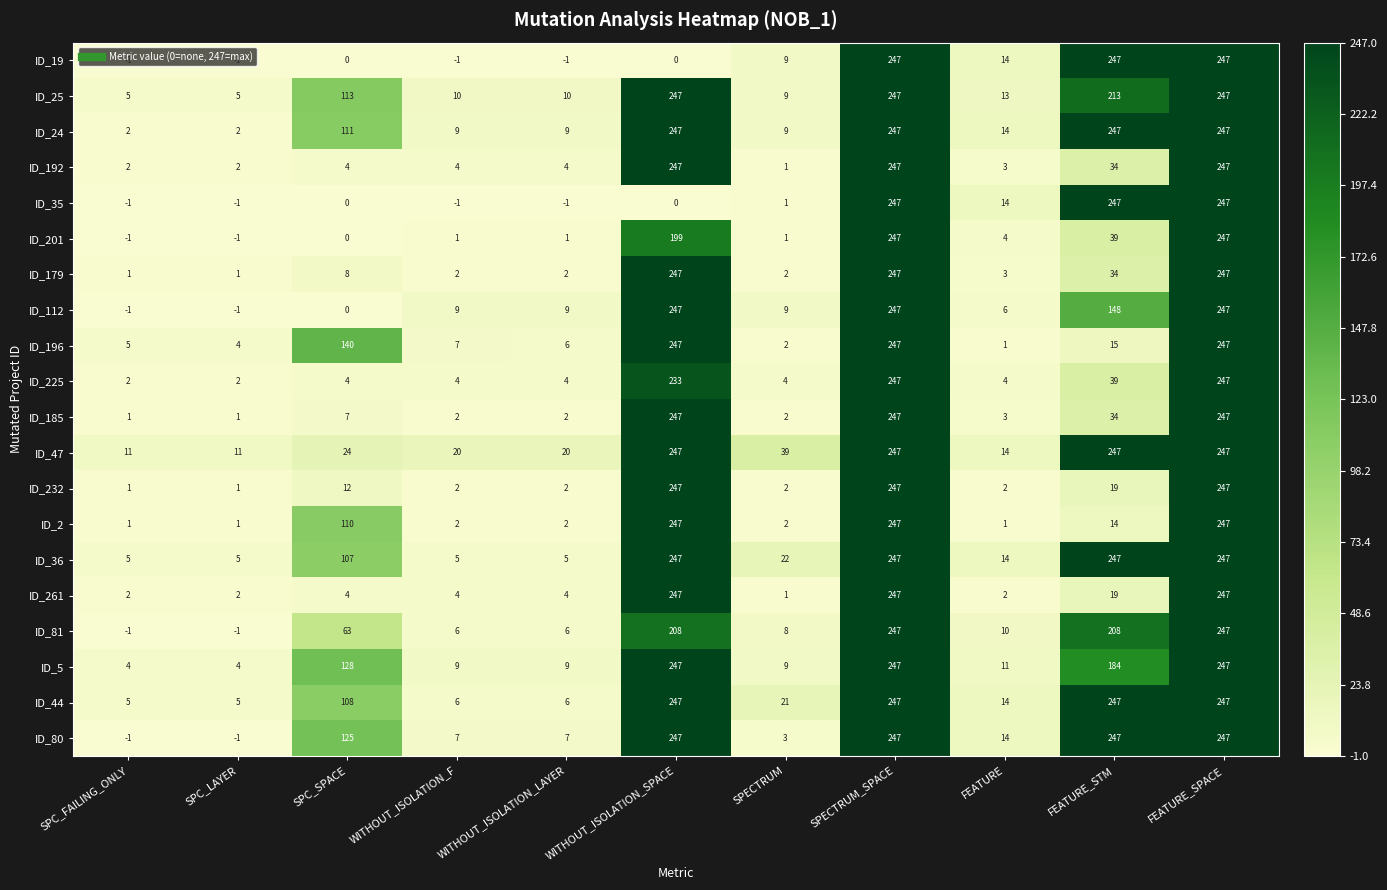

What is the total value across all series at SPC_FAILING_ONLY?

41